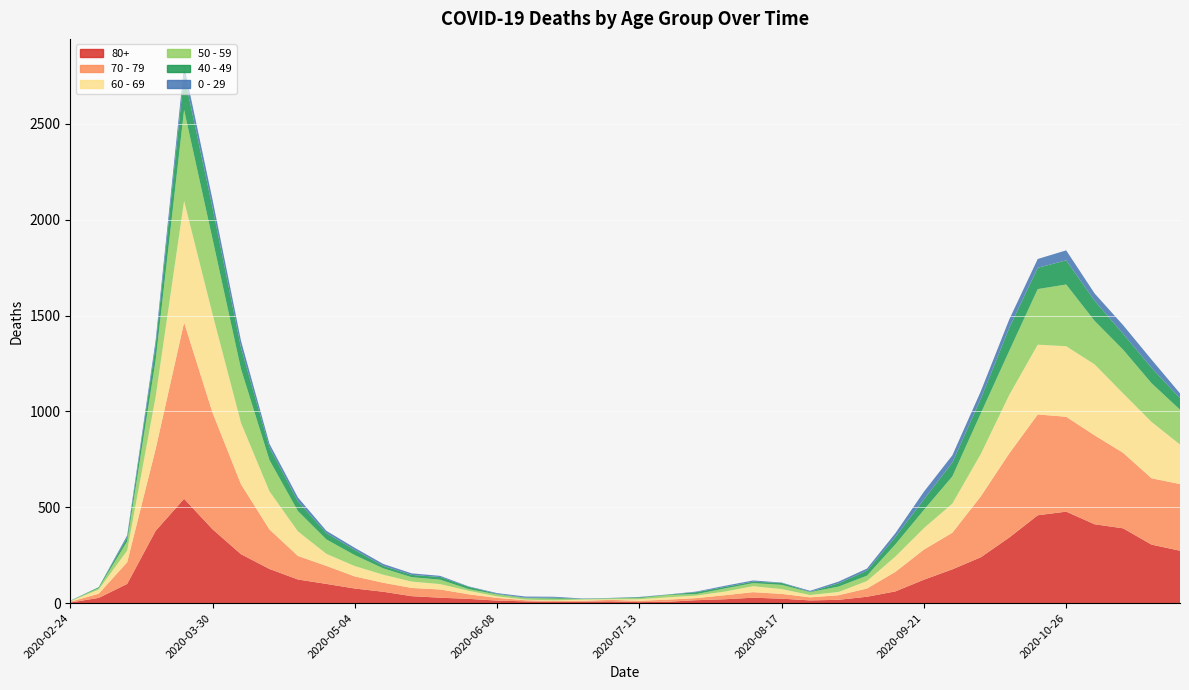

Reading left to right, extract all data points from this chart.

80+: 2020-02-24=3	2020-03-02=27	2020-03-09=100	2020-03-16=377	2020-03-23=544	2020-03-30=385	2020-04-06=255	2020-04-13=178	2020-04-20=123	2020-04-27=100	2020-05-04=76	2020-05-11=59	2020-05-18=36	2020-05-25=28	2020-06-01=22	2020-06-08=13	2020-06-15=9	2020-06-22=6	2020-06-29=7	2020-07-06=9	2020-07-13=5	2020-07-20=7	2020-07-27=15	2020-08-03=20	2020-08-10=28	2020-08-17=23	2020-08-24=14	2020-08-31=17	2020-09-07=33	2020-09-14=61	2020-09-21=122	2020-09-28=176	2020-10-05=239	2020-10-12=342	2020-10-19=458	2020-10-26=477	2020-11-02=411	2020-11-09=390	2020-11-16=305	2020-11-23=273
70 - 79: 2020-02-24=4	2020-03-02=22	2020-03-09=113	2020-03-16=427	2020-03-23=920	2020-03-30=608	2020-04-06=365	2020-04-13=206	2020-04-20=123	2020-04-27=94	2020-05-04=63	2020-05-11=47	2020-05-18=43	2020-05-25=43	2020-06-01=24	2020-06-08=14	2020-06-15=6	2020-06-22=5	2020-06-29=5	2020-07-06=8	2020-07-13=7	2020-07-20=11	2020-07-27=11	2020-08-03=21	2020-08-10=29	2020-08-17=25	2020-08-24=16	2020-08-31=24	2020-09-07=43	2020-09-14=102	2020-09-21=157	2020-09-28=191	2020-10-05=318	2020-10-12=439	2020-10-19=526	2020-10-26=495	2020-11-02=464	2020-11-09=394	2020-11-16=346	2020-11-23=348
60 - 69: 2020-02-24=2	2020-03-02=22	2020-03-09=61	2020-03-16=272	2020-03-23=634	2020-03-30=514	2020-04-06=320	2020-04-13=199	2020-04-20=128	2020-04-27=63	2020-05-04=54	2020-05-11=42	2020-05-18=33	2020-05-25=28	2020-06-01=18	2020-06-08=8	2020-06-15=3	2020-06-22=3	2020-06-29=6	2020-07-06=3	2020-07-13=8	2020-07-20=12	2020-07-27=13	2020-08-03=19	2020-08-10=31	2020-08-17=25	2020-08-24=12	2020-08-31=17	2020-09-07=39	2020-09-14=80	2020-09-21=112	2020-09-28=152	2020-10-05=221	2020-10-12=305	2020-10-19=364	2020-10-26=368	2020-11-02=370	2020-11-09=310	2020-11-16=294	2020-11-23=206
50 - 59: 2020-02-24=3	2020-03-02=7	2020-03-09=48	2020-03-16=190	2020-03-23=475	2020-03-30=392	2020-04-06=281	2020-04-13=163	2020-04-20=106	2020-04-27=75	2020-05-04=57	2020-05-11=33	2020-05-18=23	2020-05-25=23	2020-06-01=9	2020-06-08=10	2020-06-15=8	2020-06-22=9	2020-06-29=3	2020-07-06=5	2020-07-13=6	2020-07-20=12	2020-07-27=8	2020-08-03=16	2020-08-10=16	2020-08-17=22	2020-08-24=15	2020-08-31=28	2020-09-07=28	2020-09-14=64	2020-09-21=95	2020-09-28=142	2020-10-05=212	2020-10-12=230	2020-10-19=290	2020-10-26=322	2020-11-02=227	2020-11-09=228	2020-11-16=202	2020-11-23=182
40 - 49: 2020-02-24=0	2020-03-02=5	2020-03-09=21	2020-03-16=79	2020-03-23=183	2020-03-30=163	2020-04-06=111	2020-04-13=66	2020-04-20=51	2020-04-27=33	2020-05-04=27	2020-05-11=13	2020-05-18=12	2020-05-25=14	2020-06-01=12	2020-06-08=3	2020-06-15=2	2020-06-22=5	2020-06-29=1	2020-07-06=1	2020-07-13=4	2020-07-20=2	2020-07-27=10	2020-08-03=8	2020-08-10=8	2020-08-17=10	2020-08-24=2	2020-08-31=17	2020-09-07=26	2020-09-14=38	2020-09-21=55	2020-09-28=72	2020-10-05=76	2020-10-12=120	2020-10-19=111	2020-10-26=126	2020-11-02=105	2020-11-09=83	2020-11-16=80	2020-11-23=60
0 - 29: 2020-02-24=1	2020-03-02=0	2020-03-09=10	2020-03-16=25	2020-03-23=47	2020-03-30=42	2020-04-06=36	2020-04-13=19	2020-04-20=20	2020-04-27=12	2020-05-04=11	2020-05-11=10	2020-05-18=8	2020-05-25=6	2020-06-01=2	2020-06-08=4	2020-06-15=6	2020-06-22=5	2020-06-29=2	2020-07-06=1	2020-07-13=2	2020-07-20=1	2020-07-27=3	2020-08-03=6	2020-08-10=6	2020-08-17=2	2020-08-24=5	2020-08-31=9	2020-09-07=11	2020-09-14=20	2020-09-21=40	2020-09-28=38	2020-10-05=39	2020-10-12=44	2020-10-19=46	2020-10-26=52	2020-11-02=38	2020-11-09=45	2020-11-16=43	2020-11-23=25